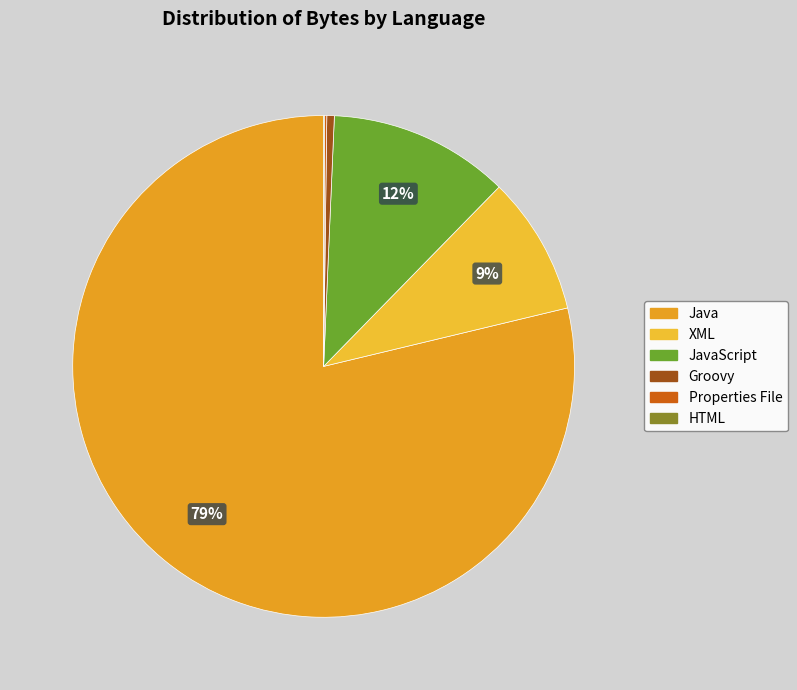

Do Properties File and HTML together represent more than half of the pie?

No